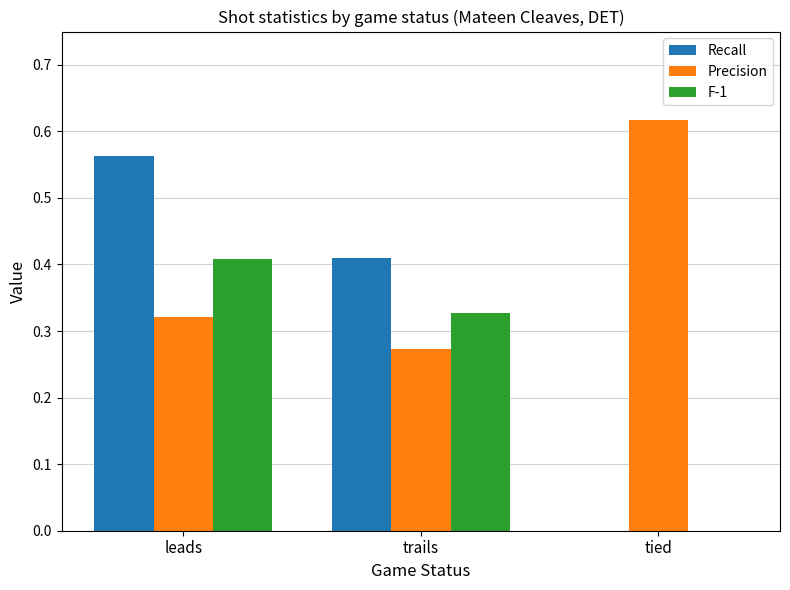

How many categories are shown in the chart?

3